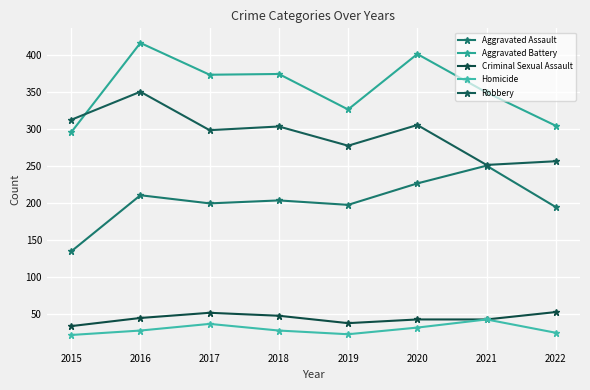

What is the value of the Robbery point at the 3rd from the left?

298